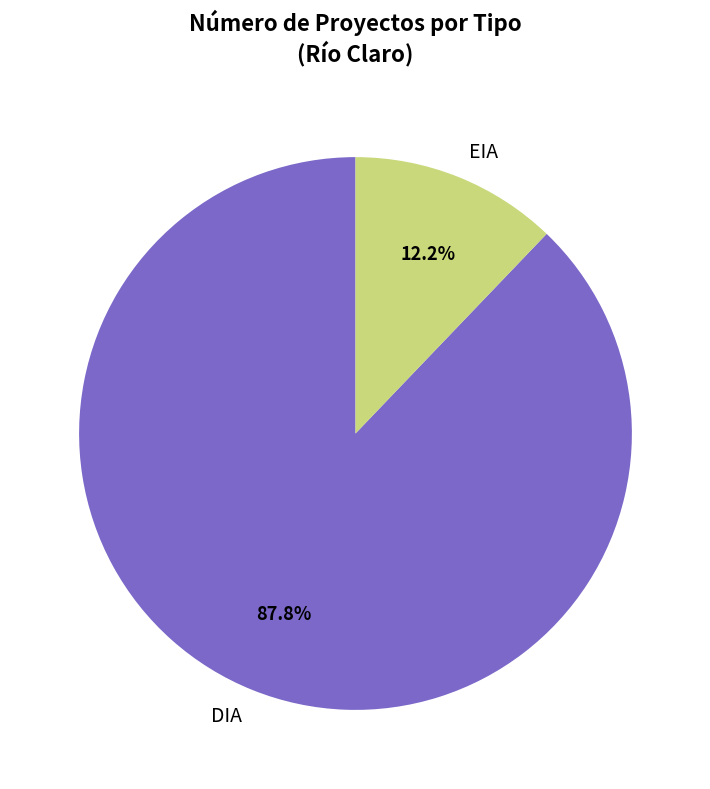

To the nearest percent, what is the difference between the DIA and EIA slice percentages?

76%